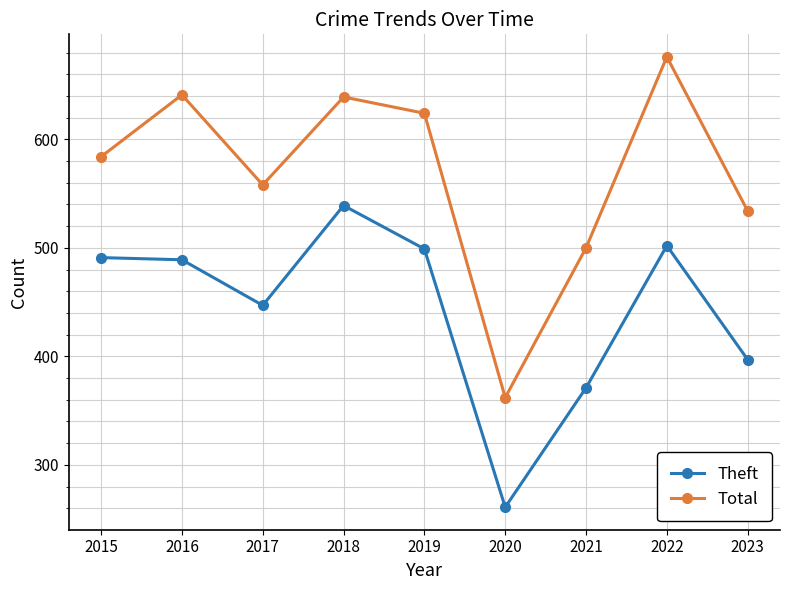

Rank the series by their maximum value, from highest to lowest.

Total, Theft